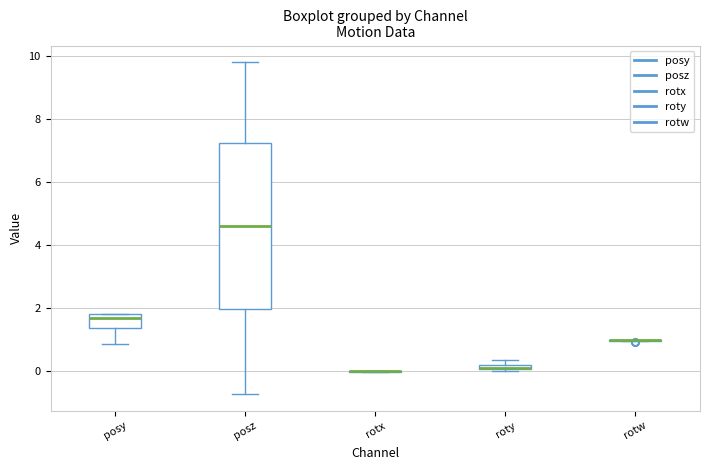

Which box is the tallest, from its lower edge to its upper edge?

posz